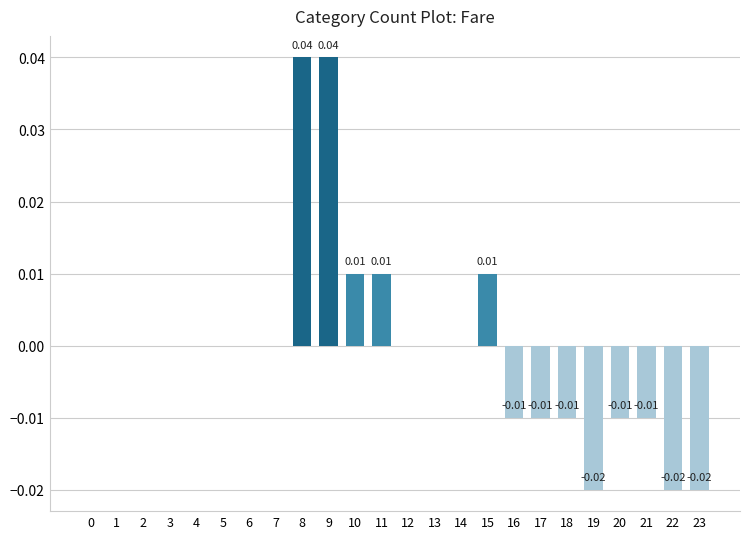

Which has a higher value, 10 or 14?

10